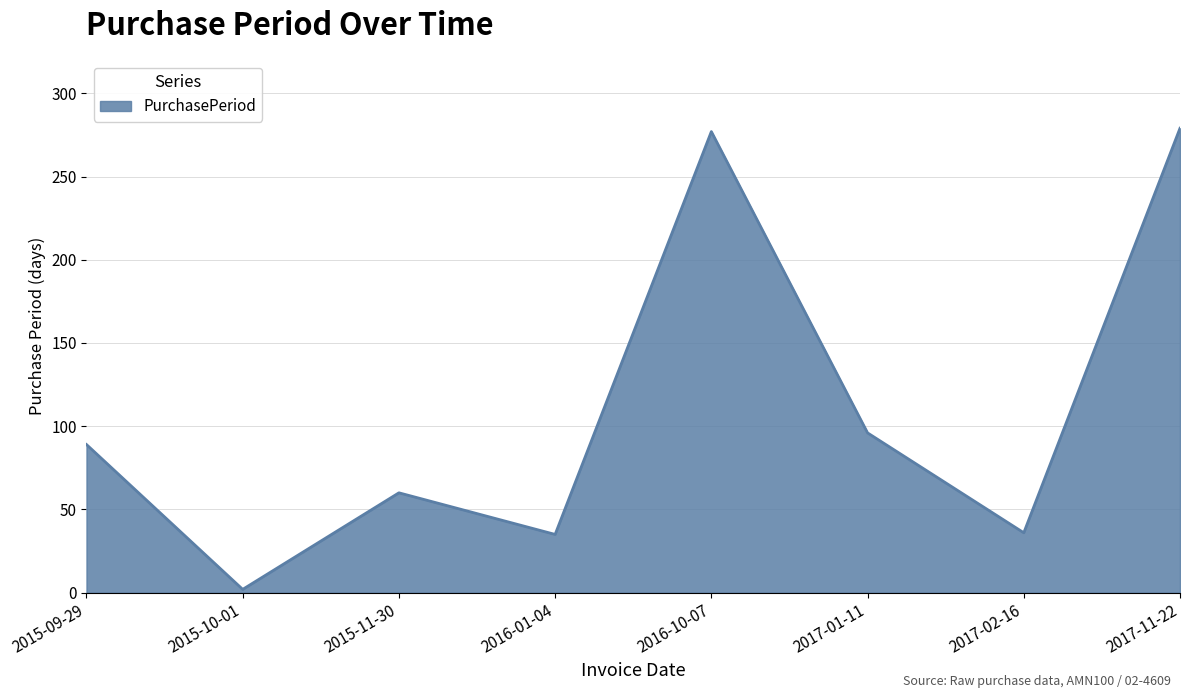

What is the maximum value shown in the chart?

279